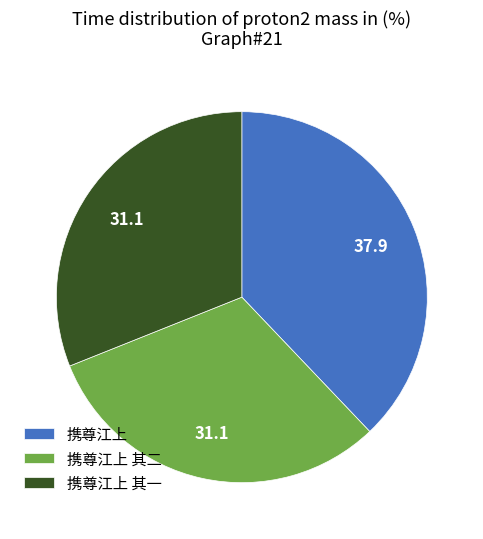

Does any single category account for the majority?

No